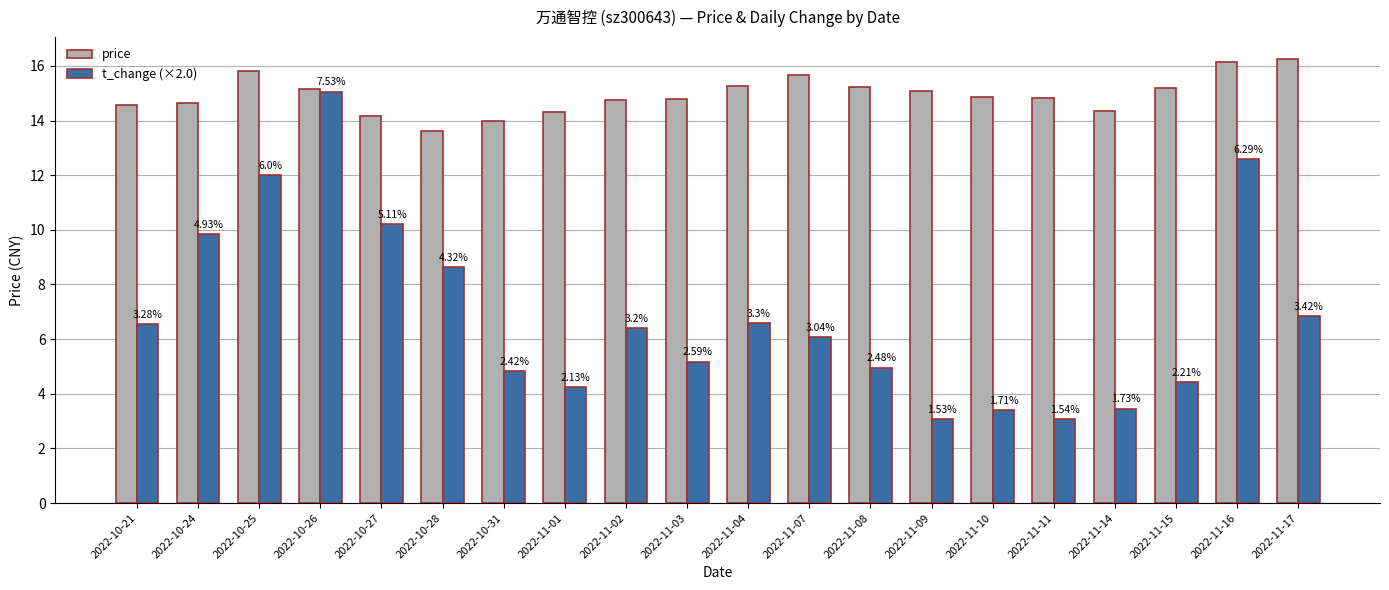

What is the highest value of the price series?

16.2